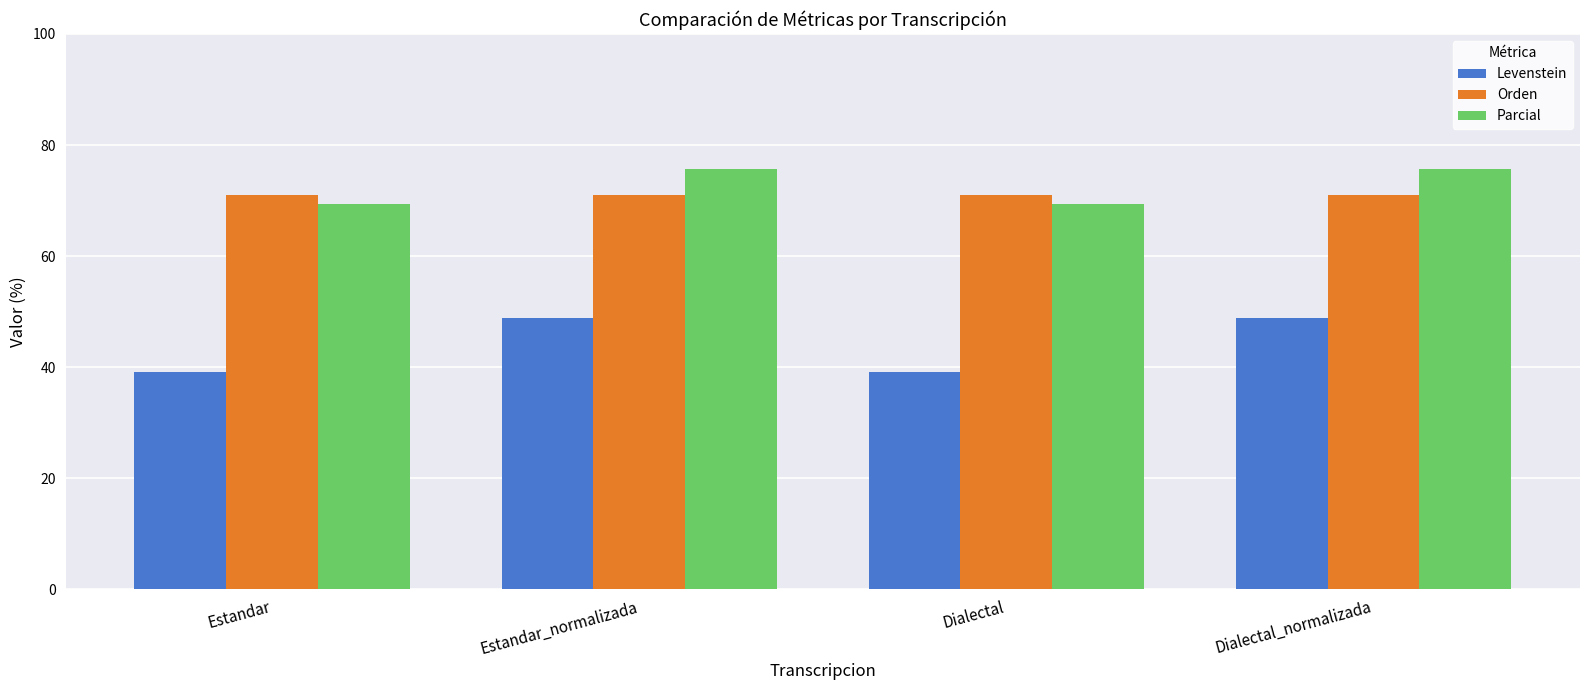

Which series has the largest range (max minus min)?

Levenstein